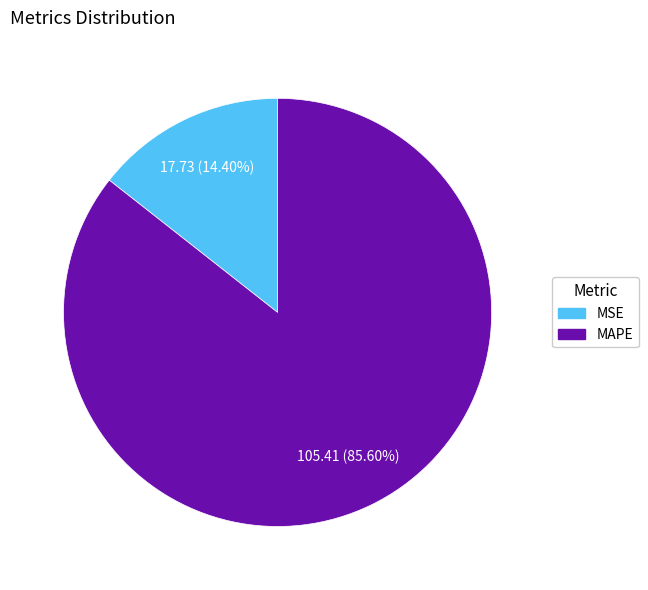

Which category accounts for the majority?

MAPE